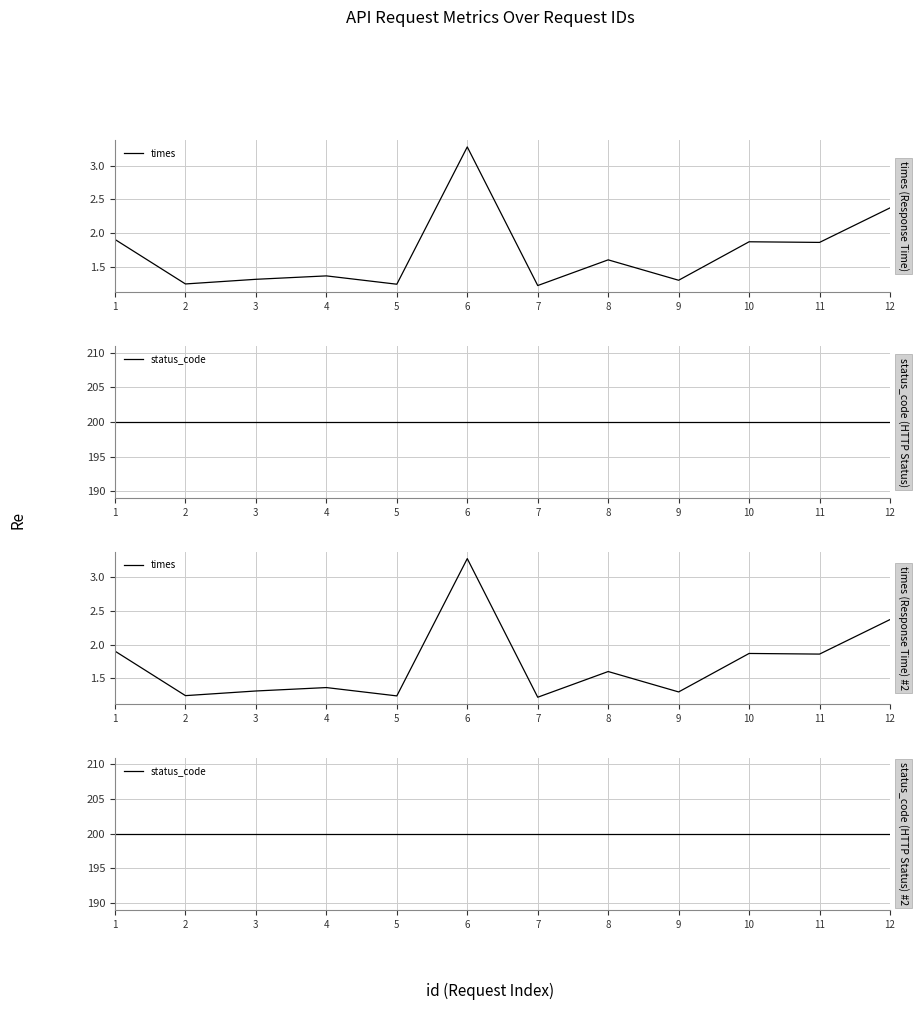

Reading left to right, transcribe all the data shown in this chart.

times: 1=1.9	2=1.2	3=1.3	4=1.4	5=1.2	6=3.3	7=1.2	8=1.6	9=1.3	10=1.9	11=1.9	12=2.4
status_code: 1=200.0	2=200.0	3=200.0	4=200.0	5=200.0	6=200.0	7=200.0	8=200.0	9=200.0	10=200.0	11=200.0	12=200.0